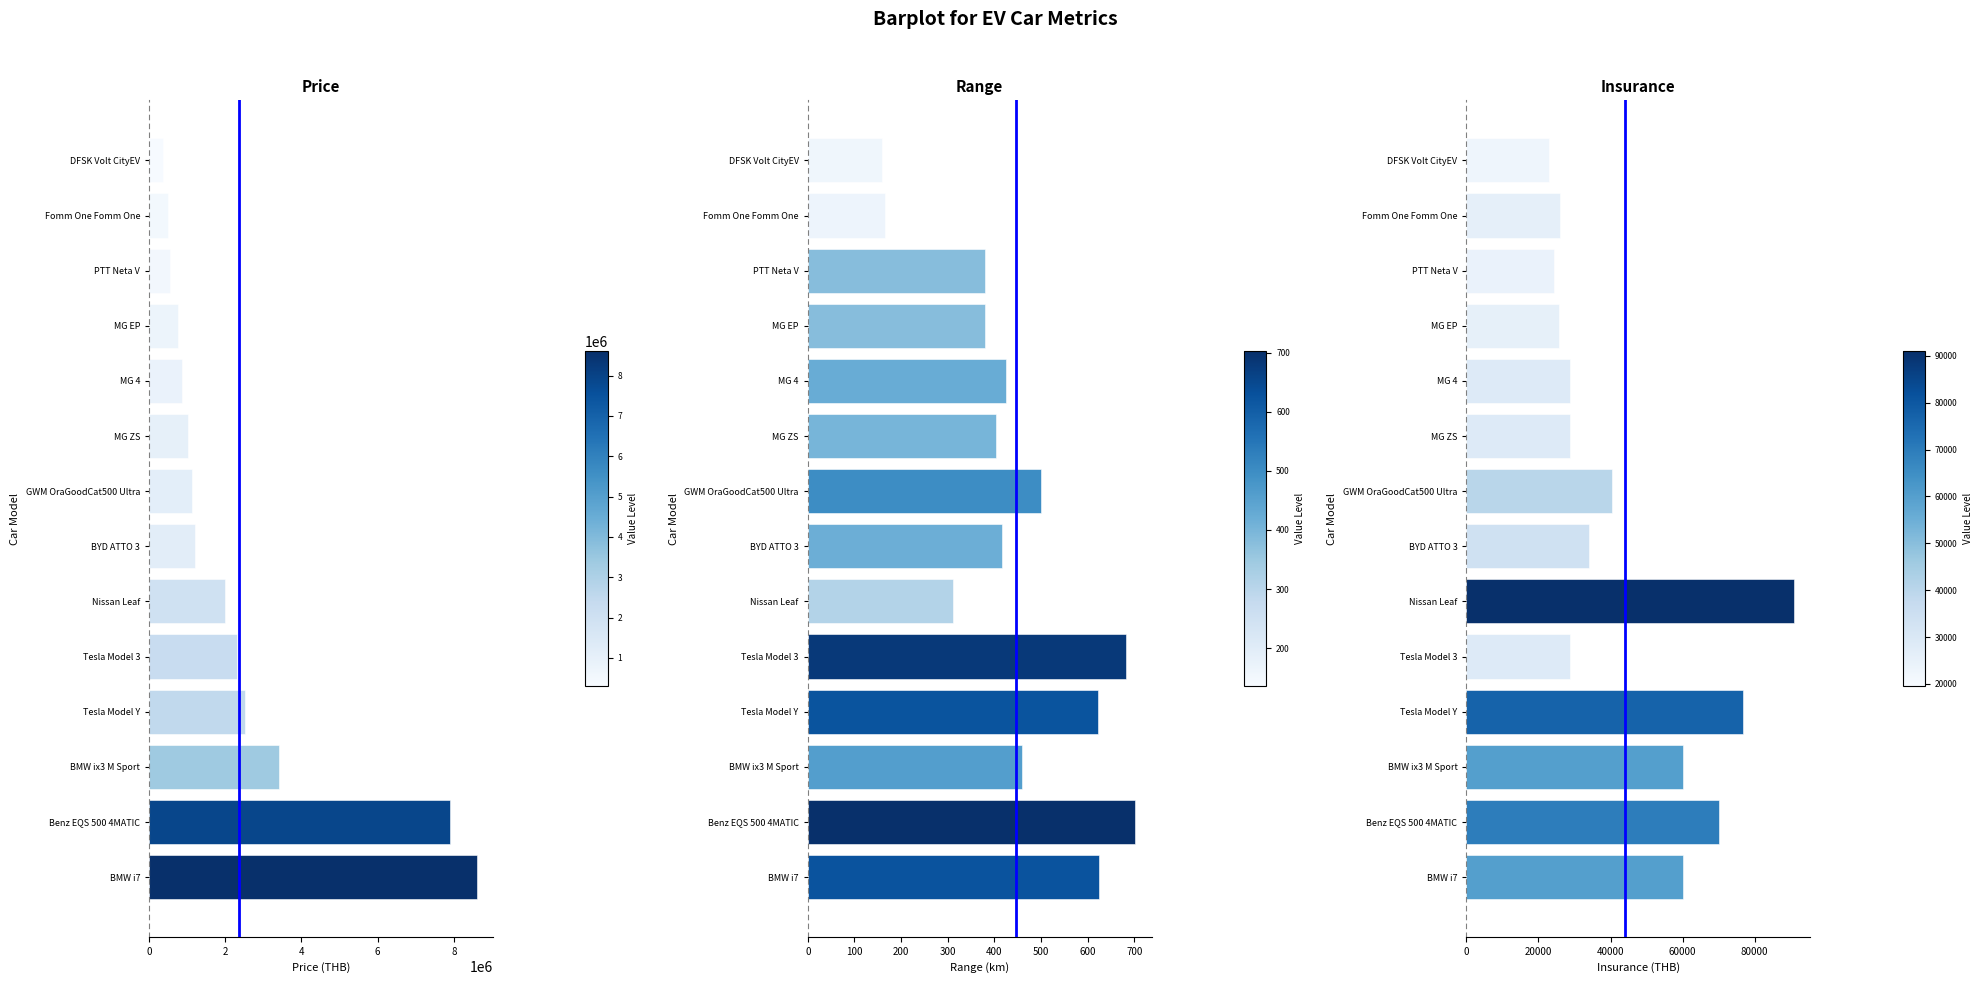

What is the maximum value for Price?

8599000